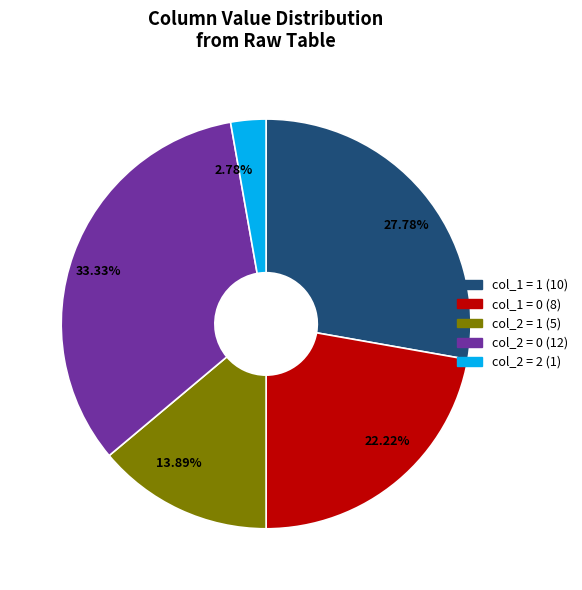

To the nearest percent, what is the difference between the largest and smallest slice percentages?

31%